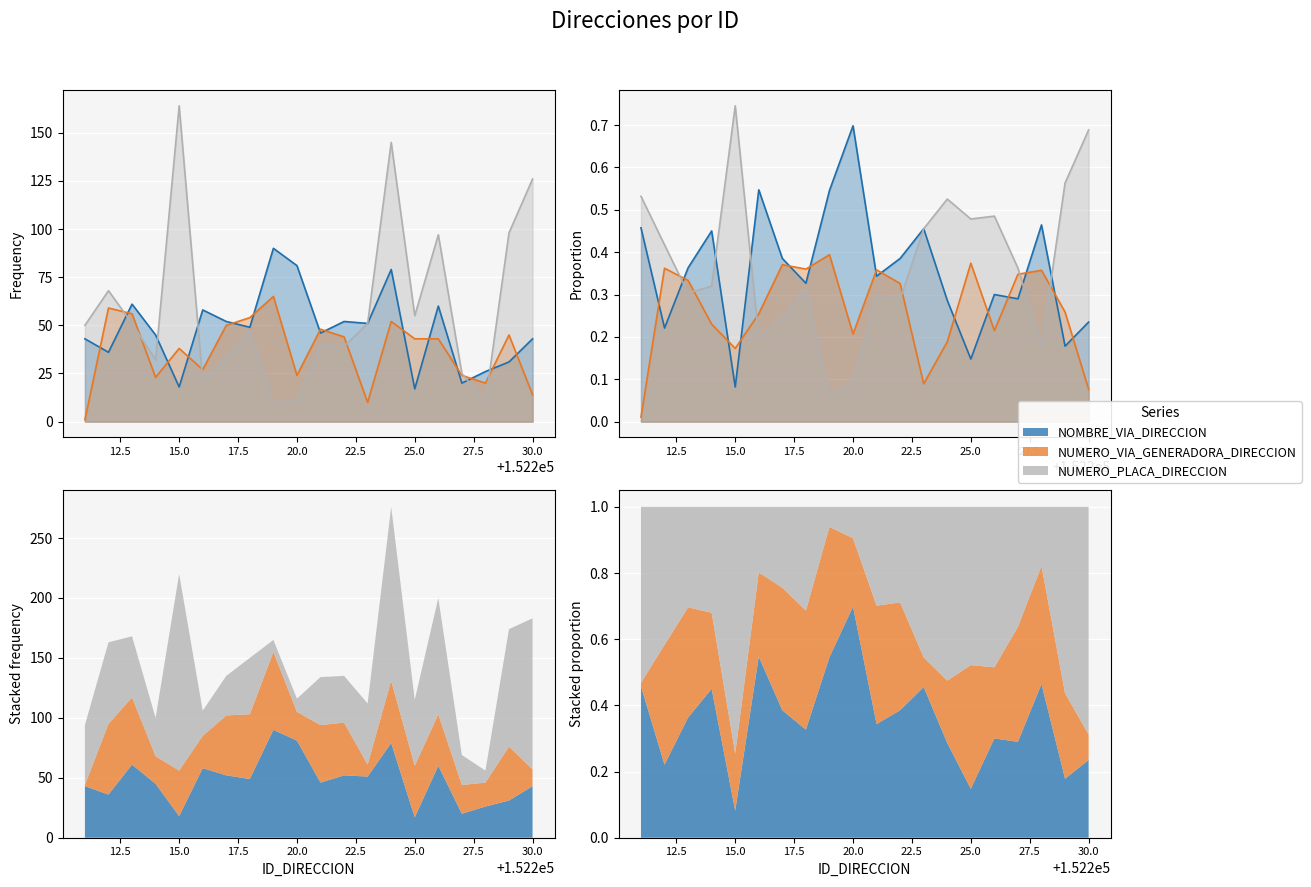

Where is NUMERO_PLACA_DIRECCION nearest to the value 87?

152226